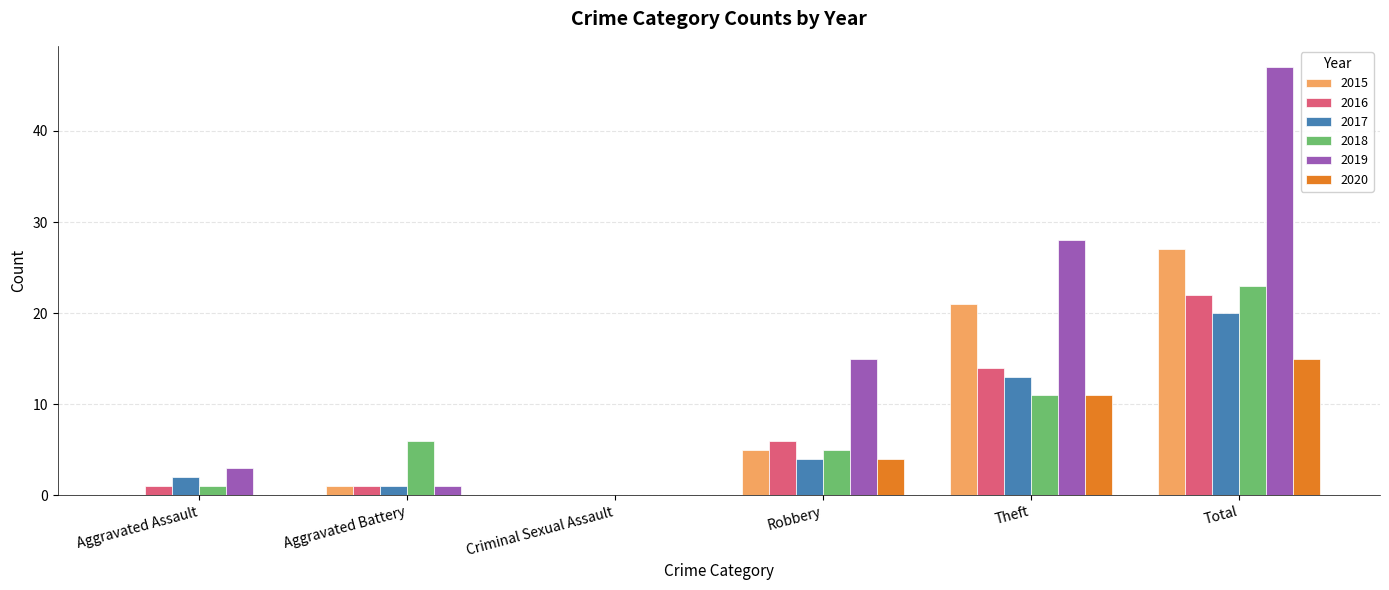

Reading left to right, what are all the values shown in this chart?

2015: 0	1	0	5	21	27
2016: 1	1	0	6	14	22
2017: 2	1	0	4	13	20
2018: 1	6	0	5	11	23
2019: 3	1	0	15	28	47
2020: 0	0	0	4	11	15